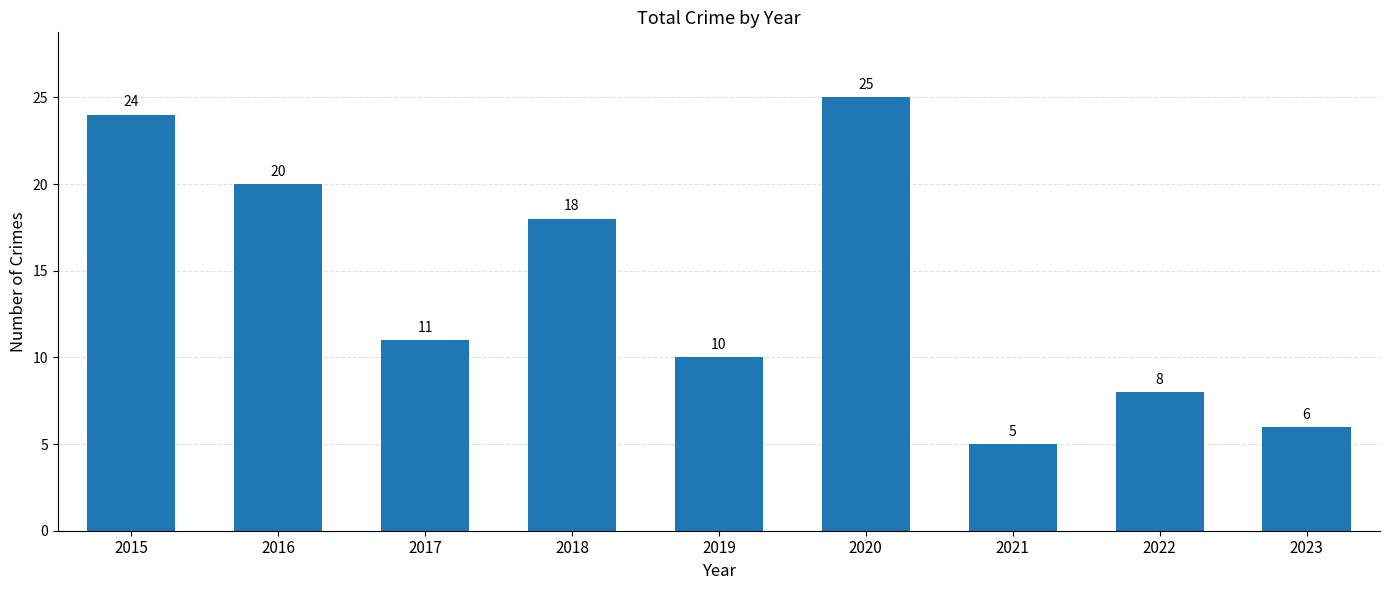

At which label does the data first exceed 11?

2015